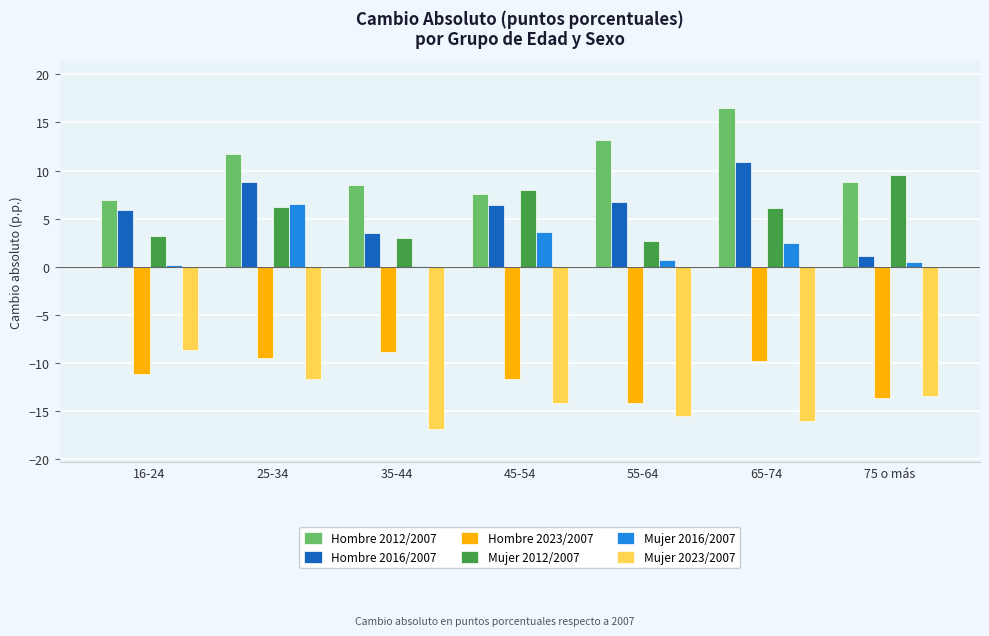

What are all the series names shown in the legend?

Hombre 2012/2007, Hombre 2016/2007, Hombre 2023/2007, Mujer 2012/2007, Mujer 2016/2007, Mujer 2023/2007